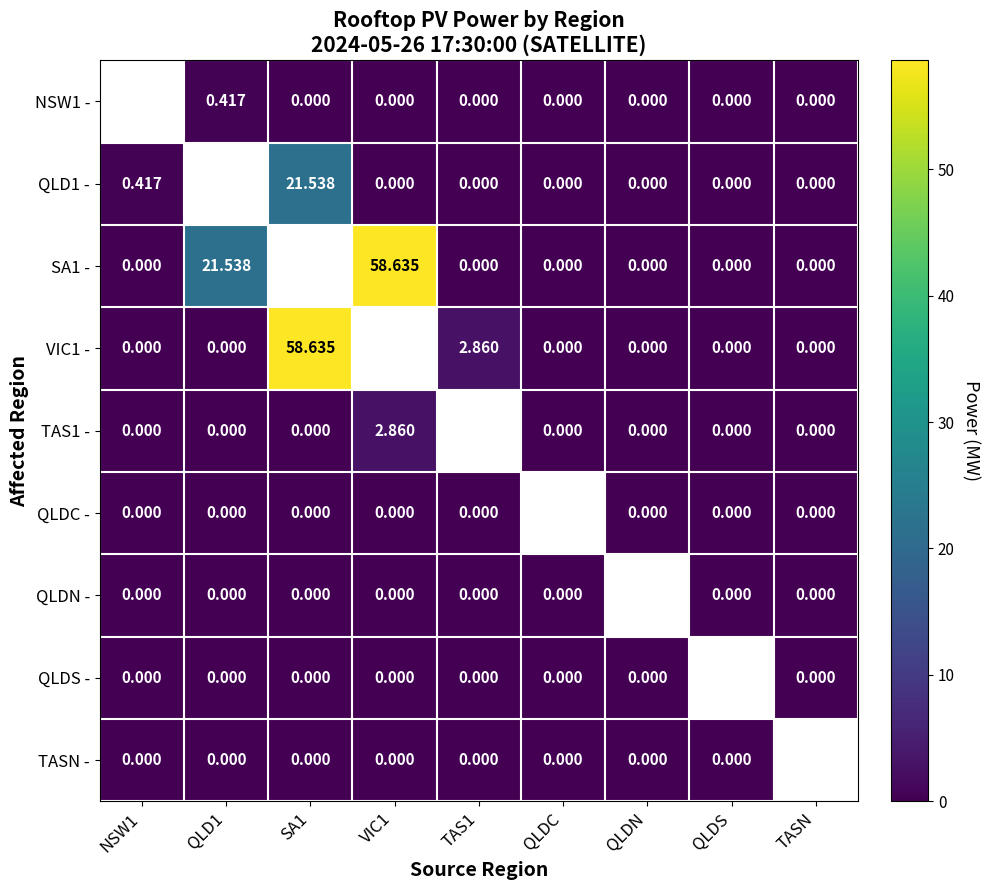

Which series has the largest range (max minus min)?

SA1 -